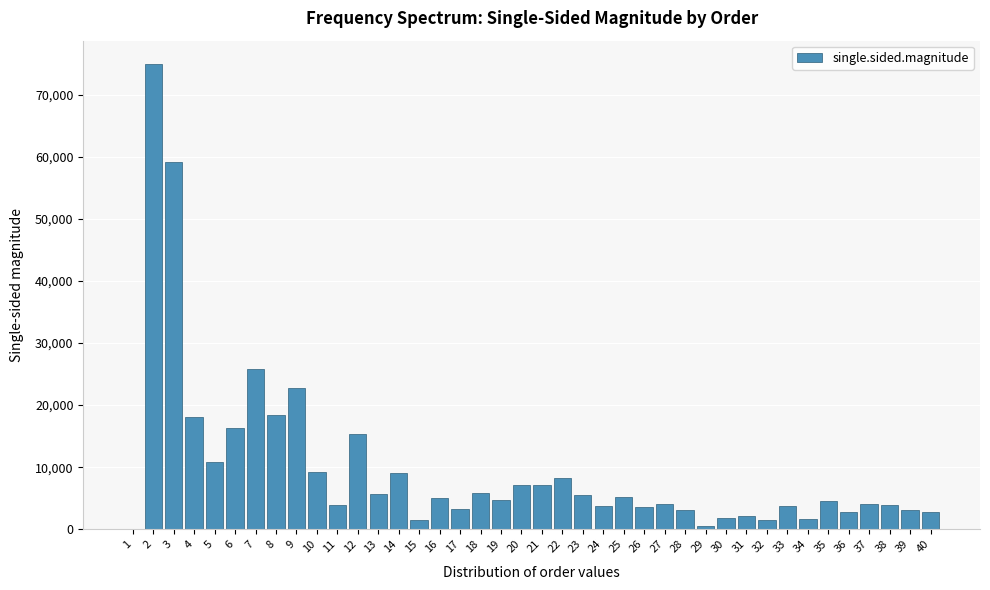

Approximately how many times larger is the value at 17 compared to 10?

0.3